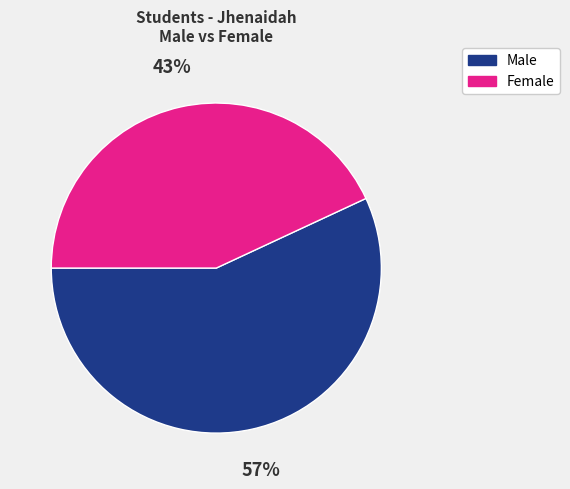

Does any single category account for the majority?

Yes